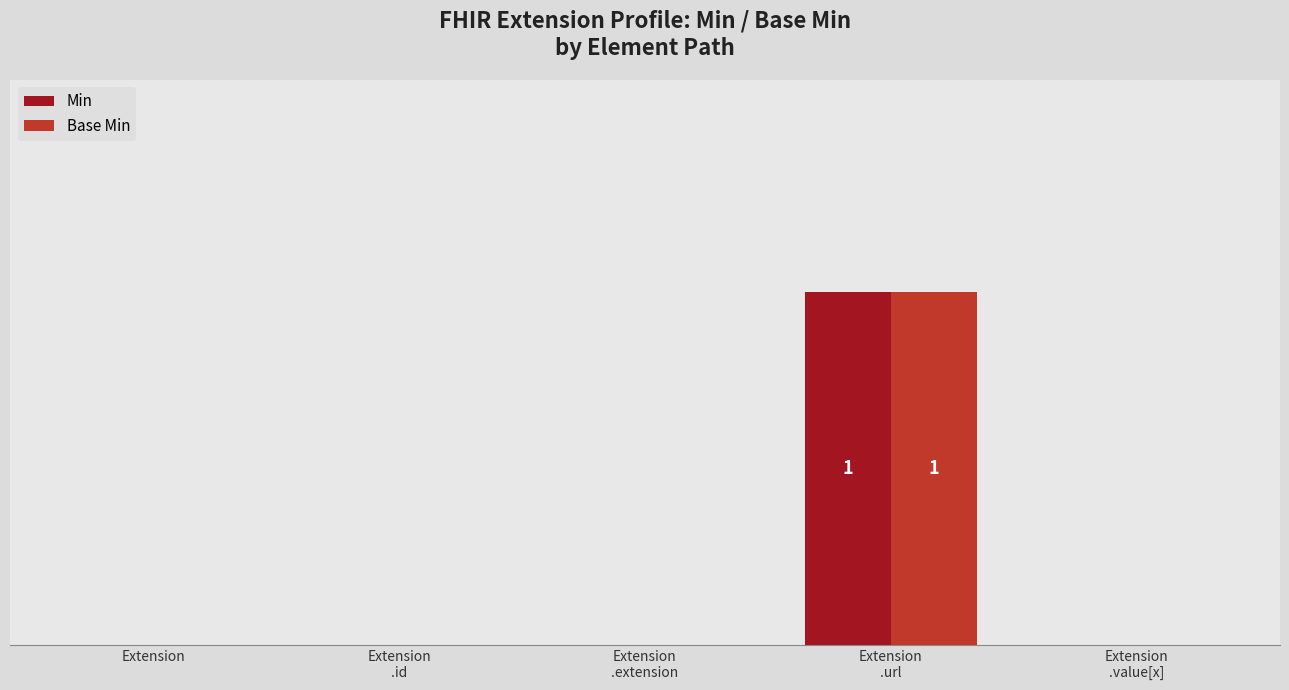

Reading left to right, list all the values displayed in this chart.

Min: 0	0	0	1	0
Base Min: 0	0	0	1	0